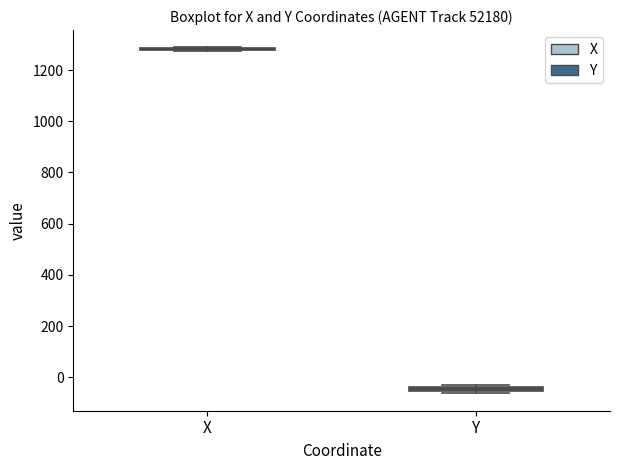

Where is the upper edge of the box for Y on the y-axis? The values are not printed on the chart, so give them approximately, as read against the axis.

-40